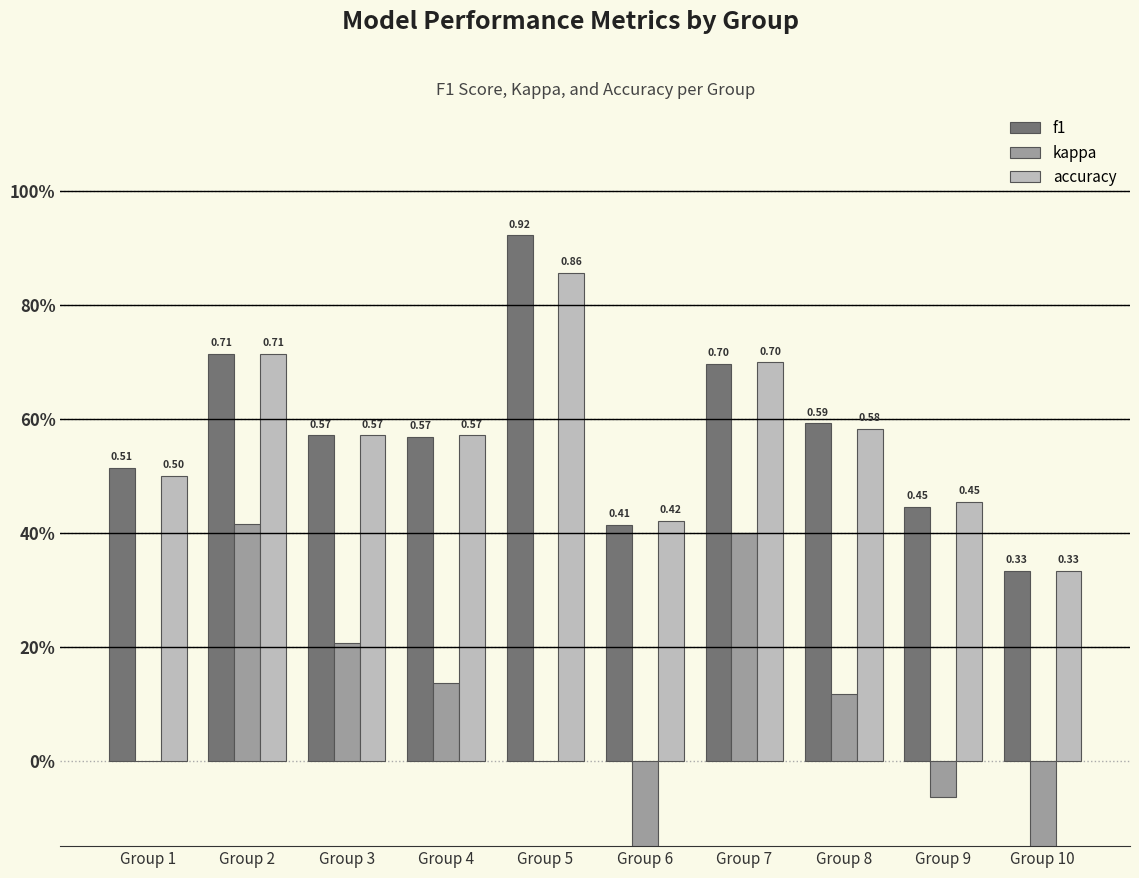

Between Group 6 and Group 7, which is larger?

Group 7